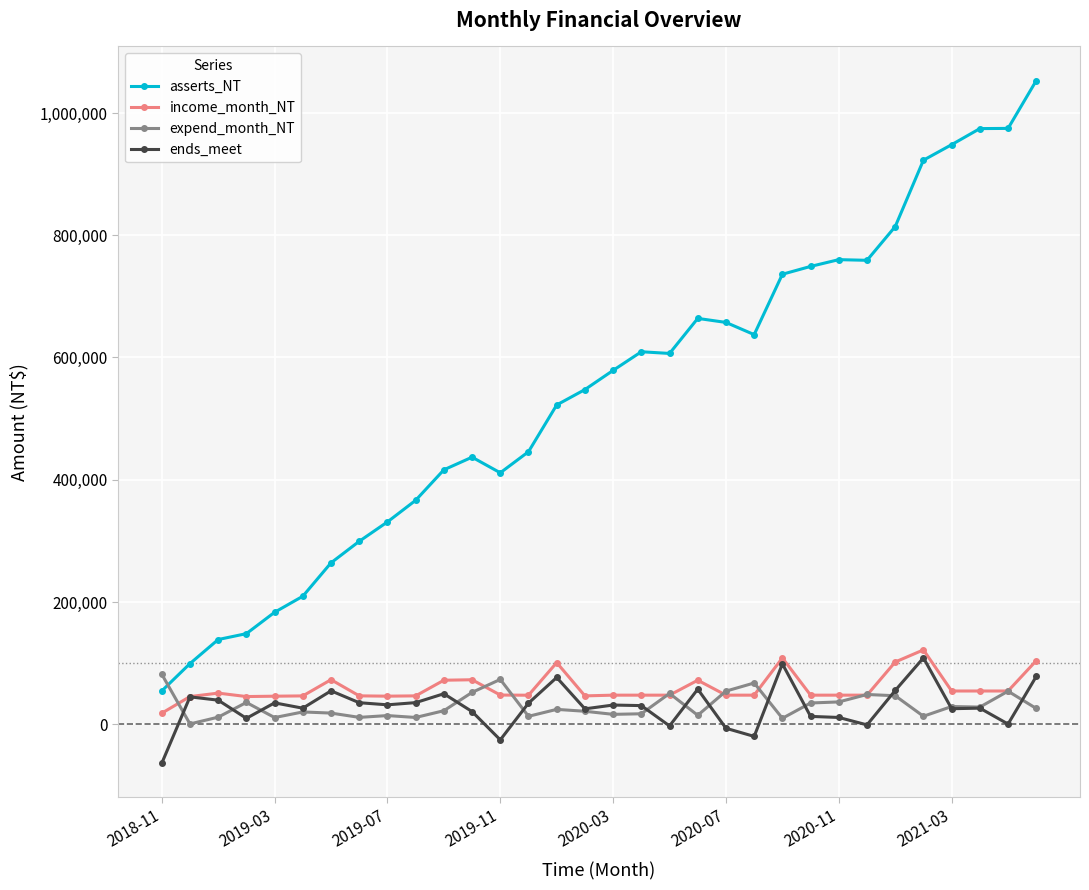

What are all the series names shown in the legend?

asserts_NT, income_month_NT, expend_month_NT, ends_meet